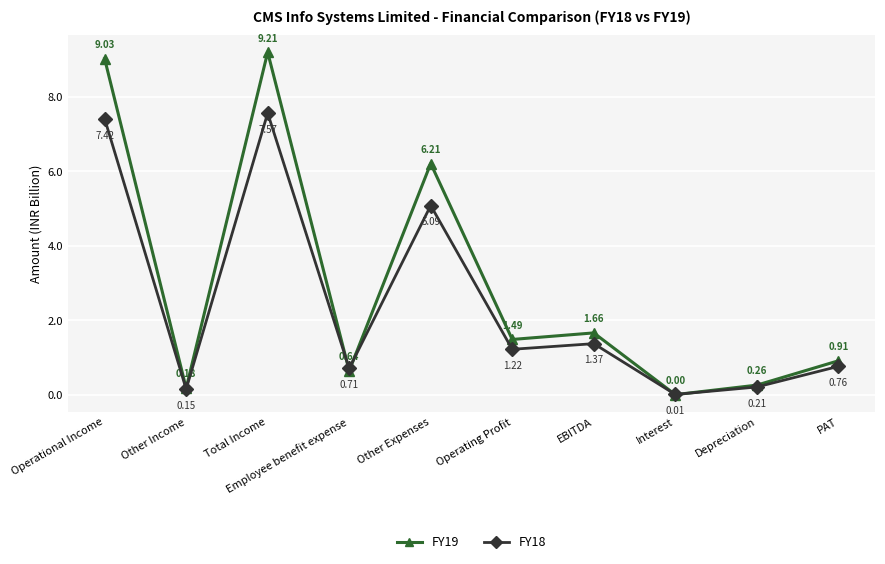

What is the label of the 6th point from the right?

Other Expenses